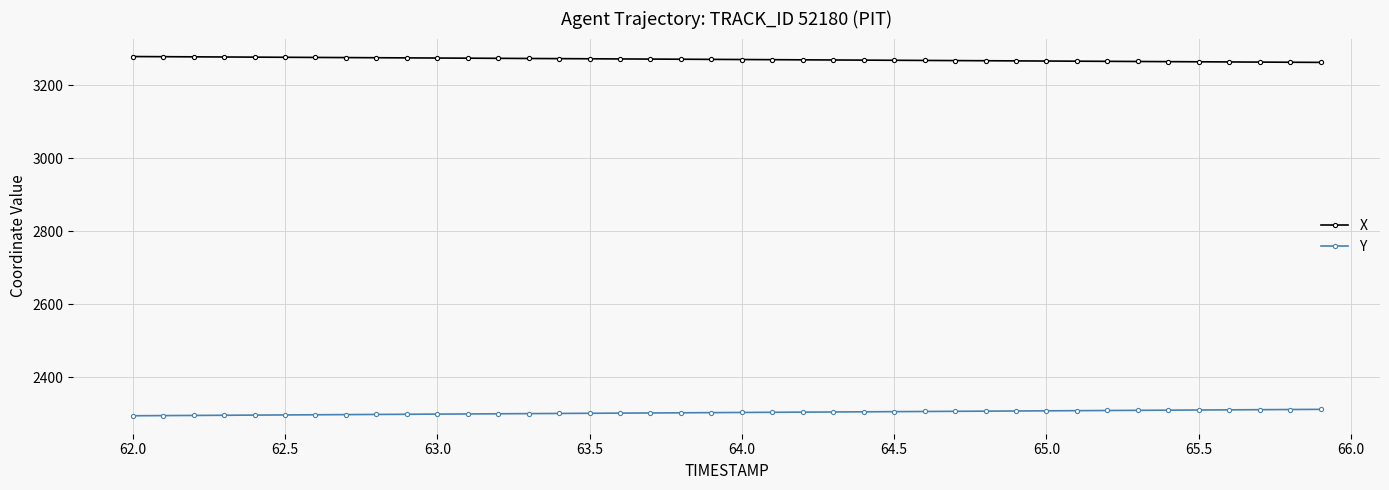

True or false: X and Y intersect in this chart.

False